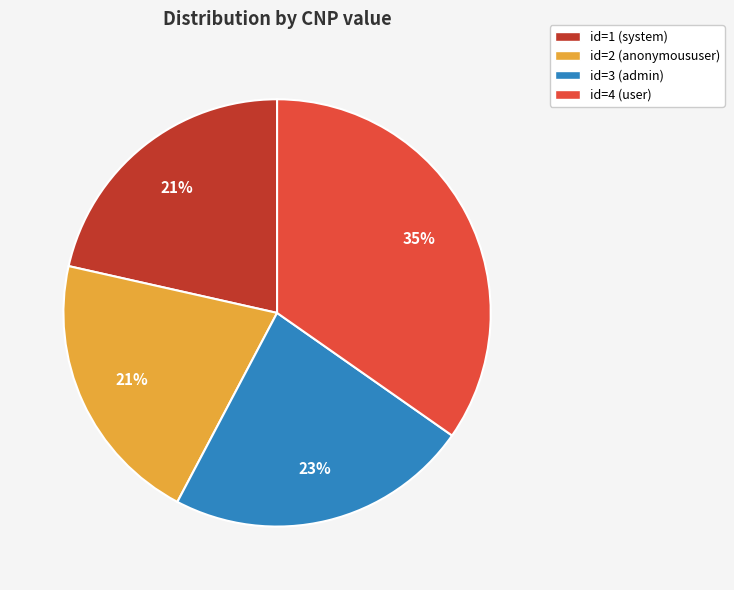

Which has a higher value, id=3 (admin) or id=1 (system)?

id=3 (admin)